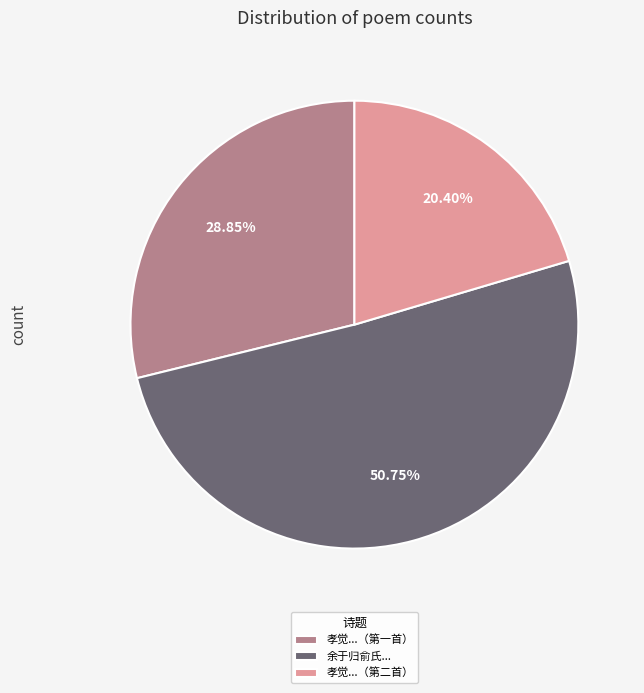

Which category accounts for the majority?

余于归俞氏...